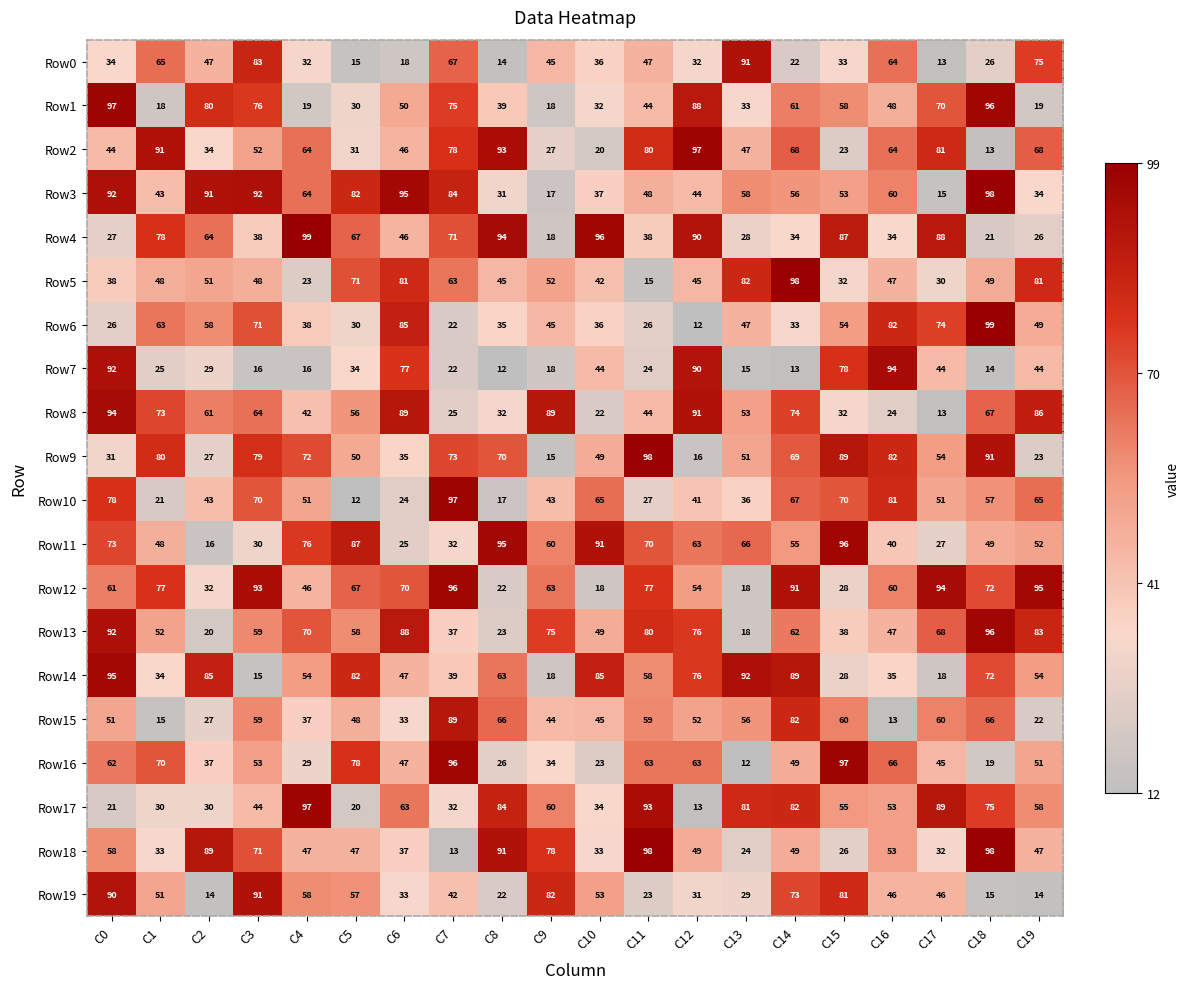

What is the average value of the Row2 series?

56